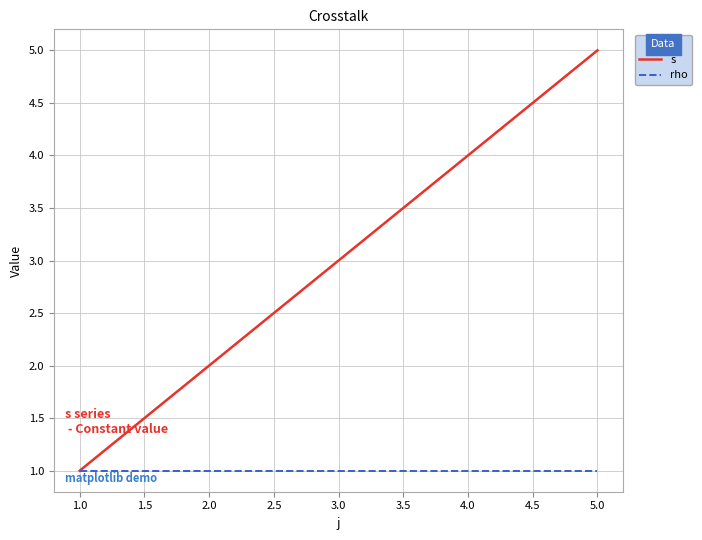

Is the value of rho at 1.0 greater than the value of s at 2.0?

No